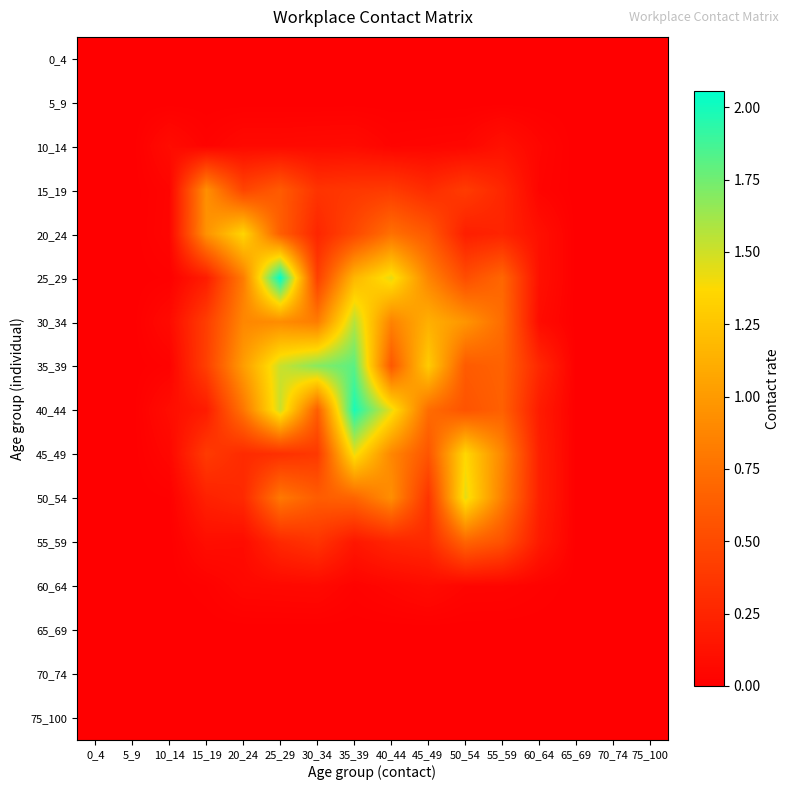

Which series has the largest total across all categories?

35_39